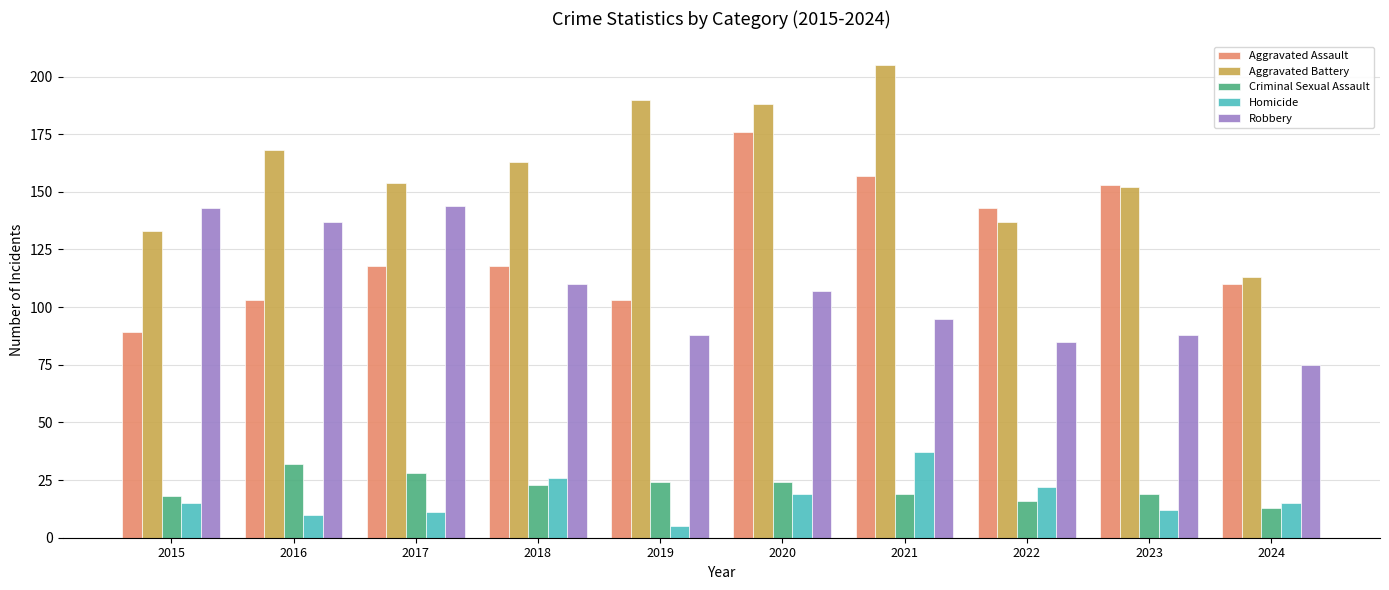

Which series has the largest total across all categories?

Aggravated Battery